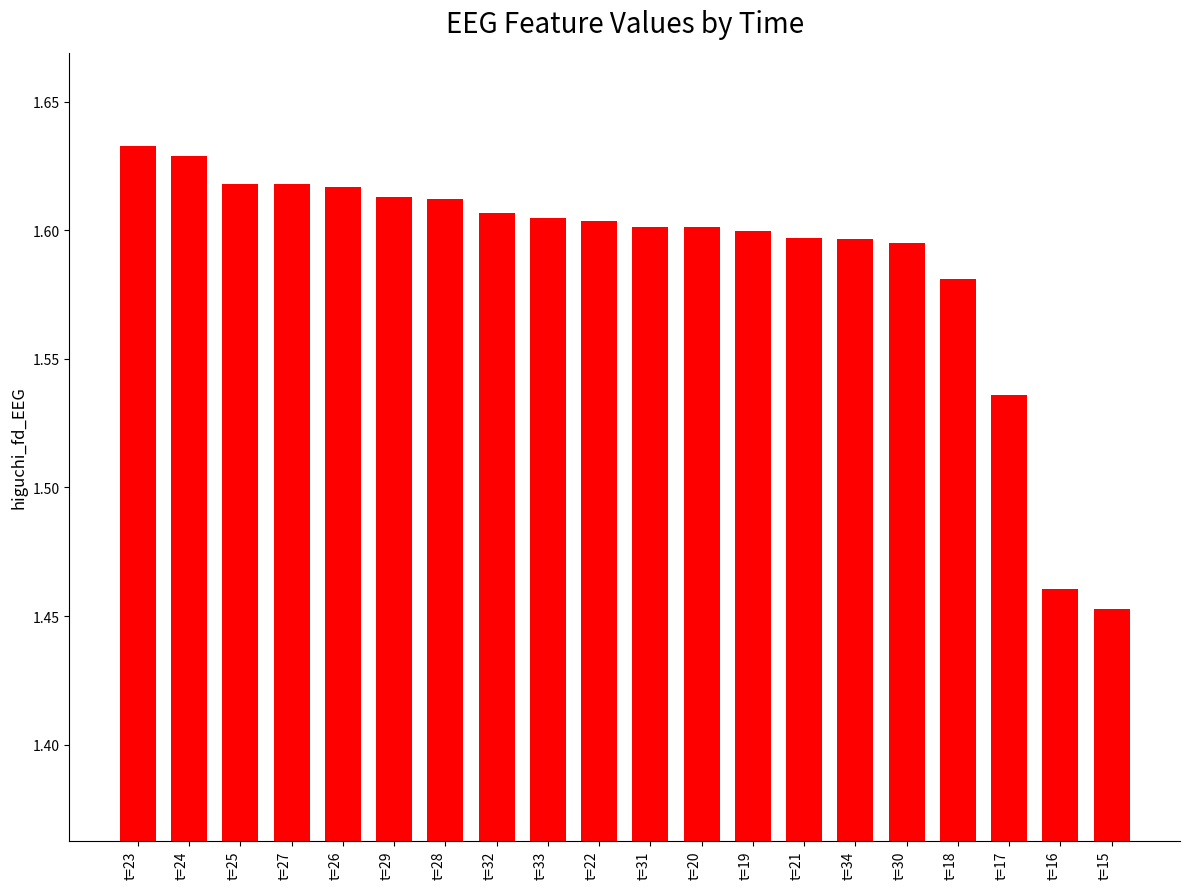

Approximately how many times larger is the value at t=32 compared to t=20?

1.0